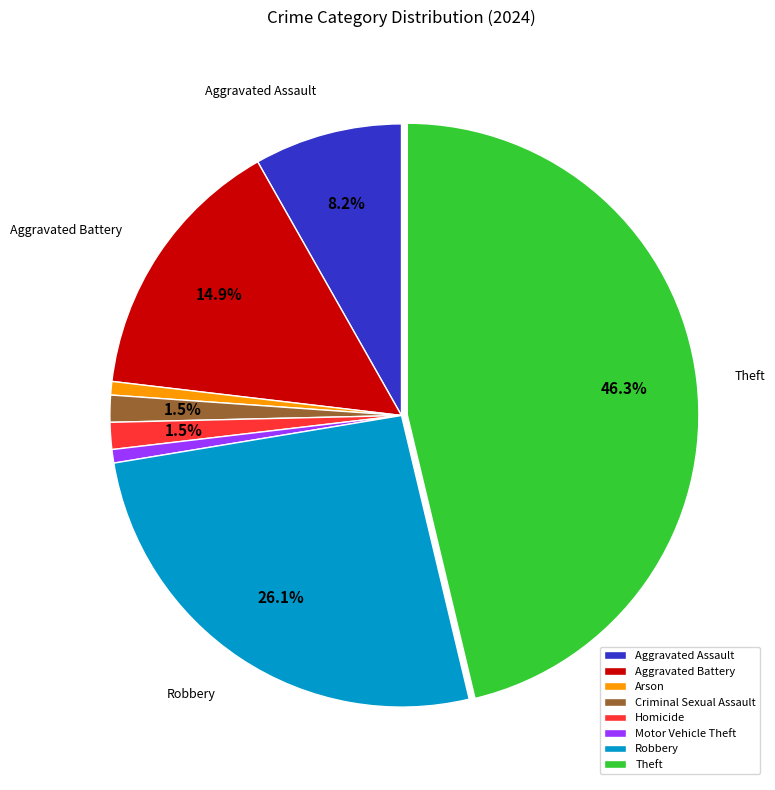

Is Theft the majority of the pie?

No